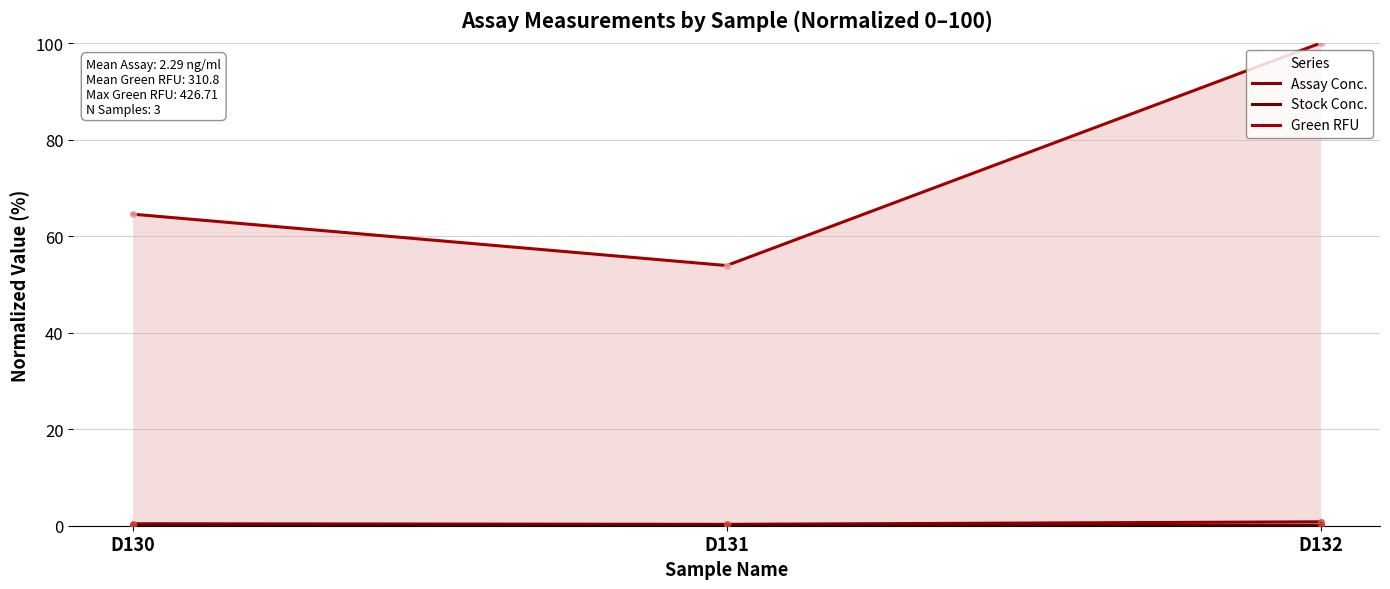

Which series contains the highest Y value?

Green RFU